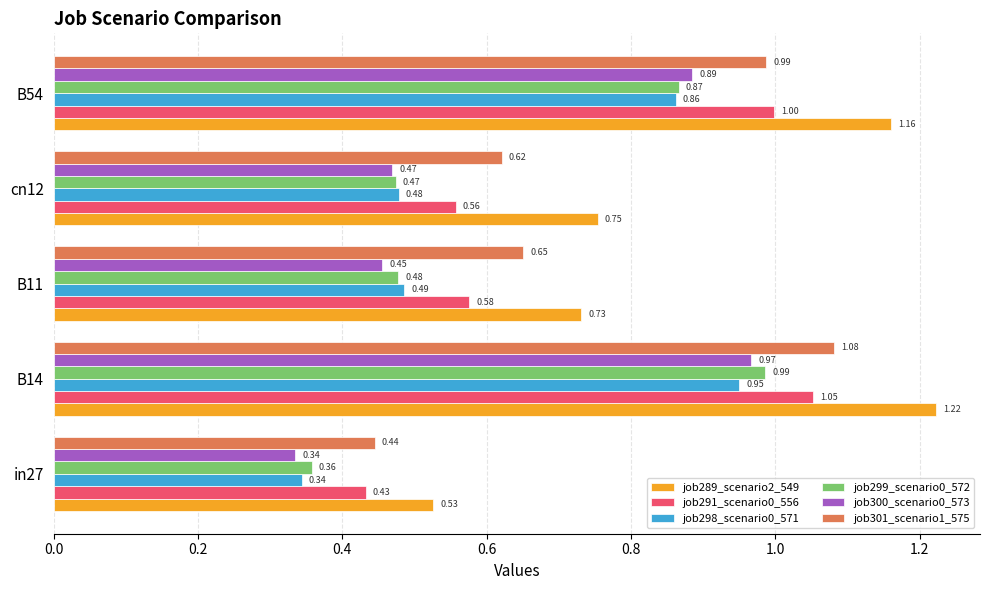

What is the sum of all job299_scenario0_572 values?

3.2